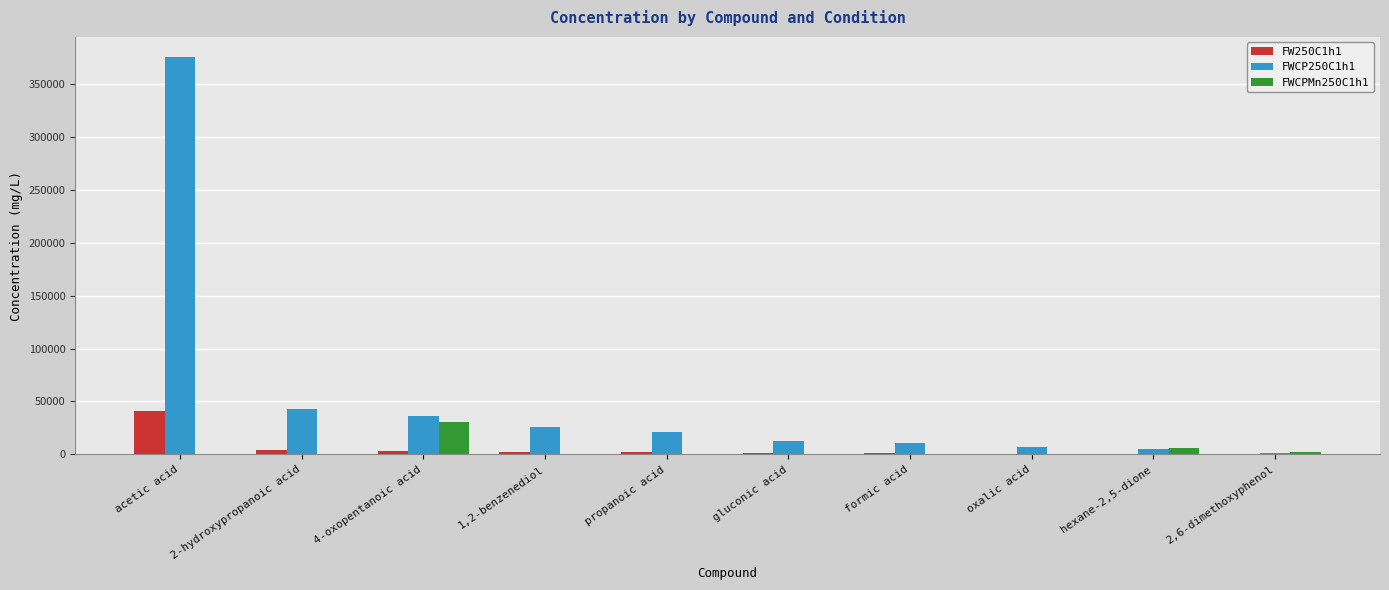

What are all the series names shown in the legend?

FW250C1h1, FWCP250C1h1, FWCPMn250C1h1